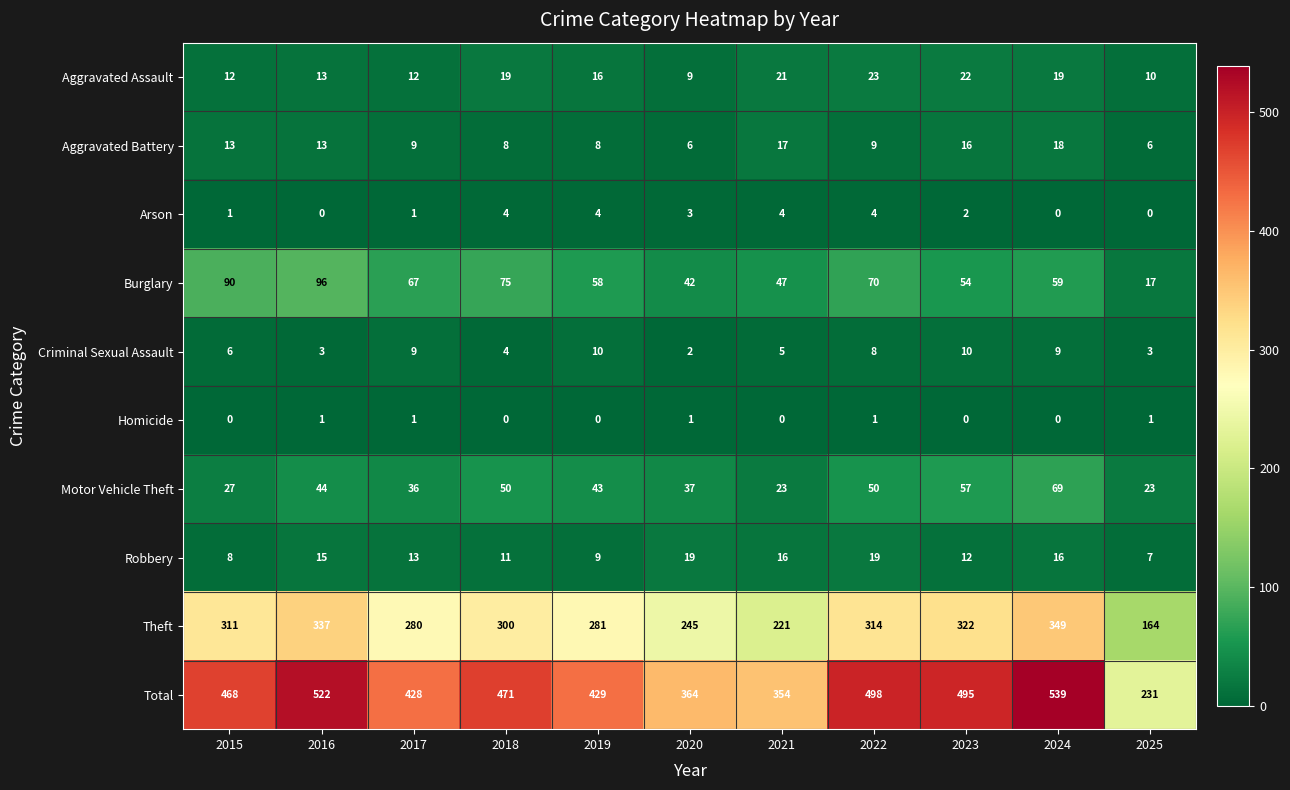

The value of Motor Vehicle Theft at 2019 is 43. True or false?

True